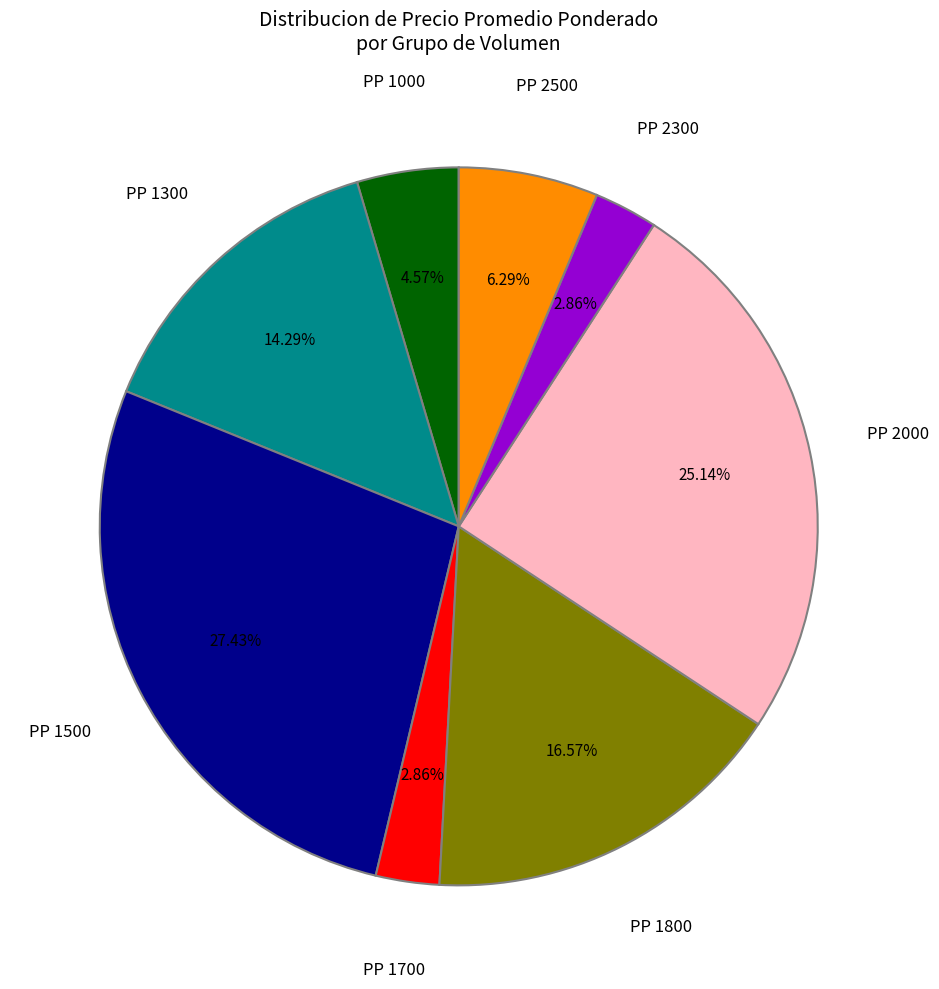

Is there any slice that represents more than half of the pie?

No